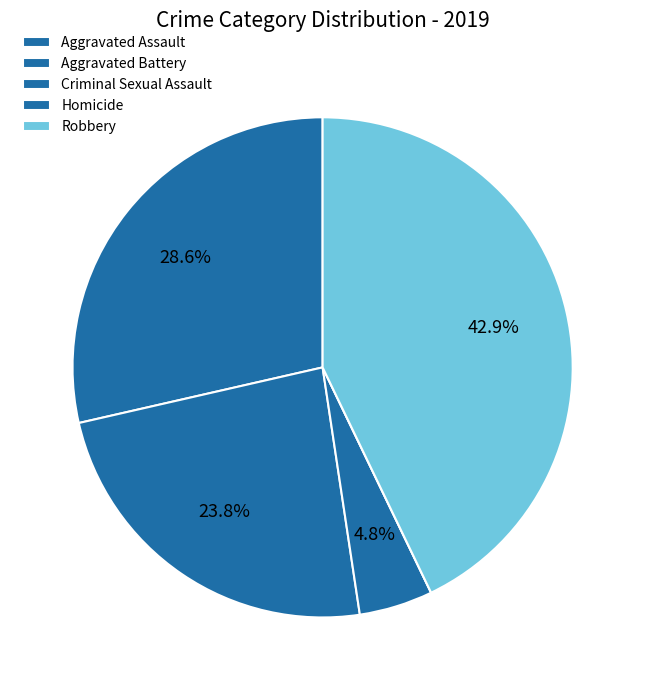

To the nearest percent, what percentage of the pie is Aggravated Assault?

29%